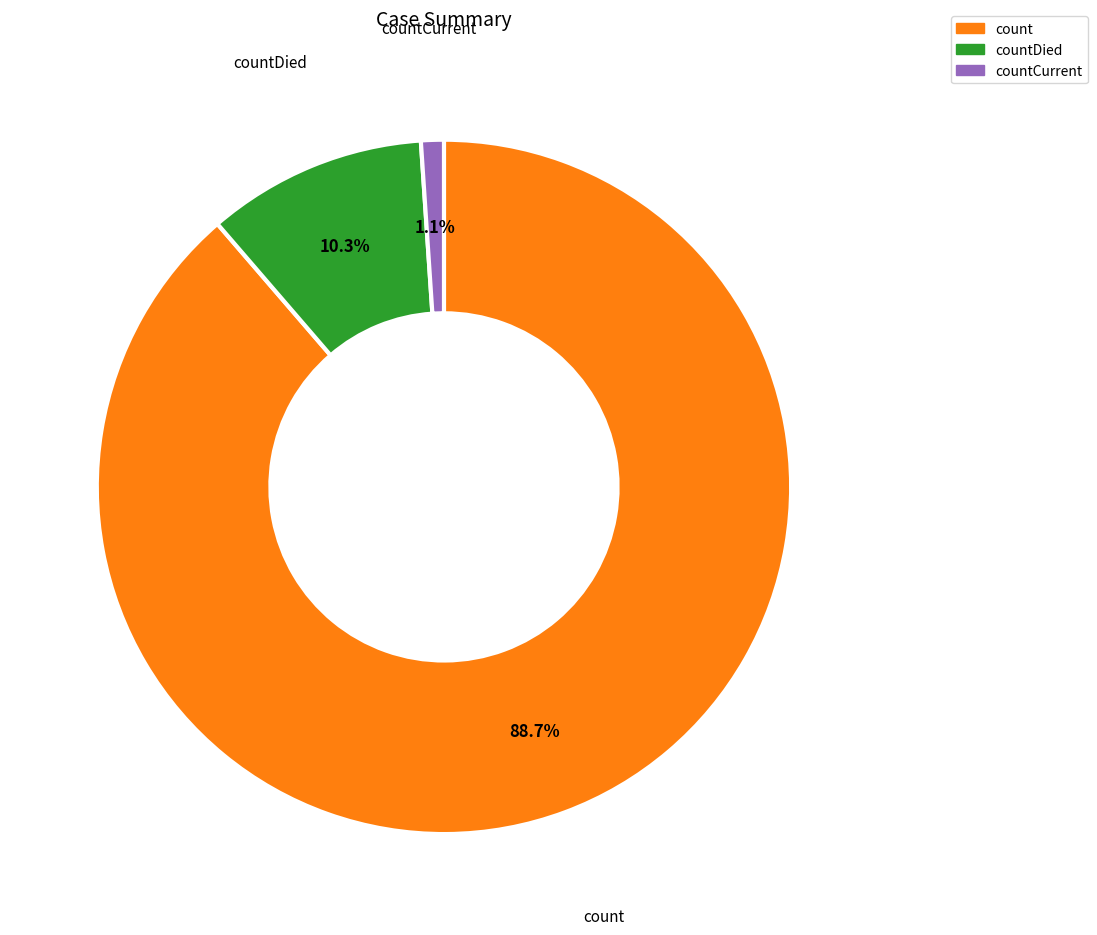

What percentage is the count slice, to the nearest percent?

89%